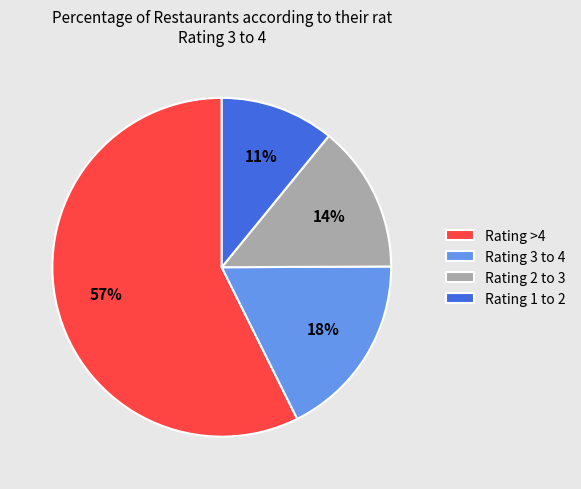

How many segments does this pie chart have?

4